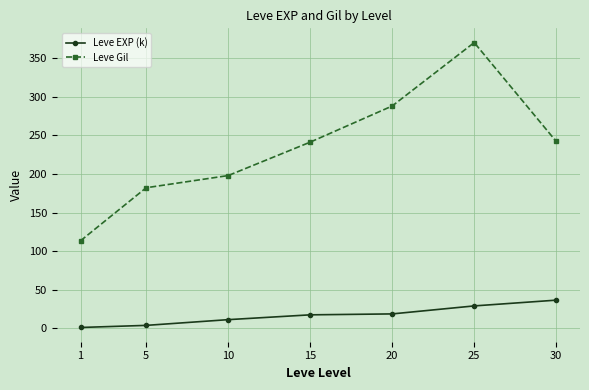

What is the greatest value displayed?

370.4